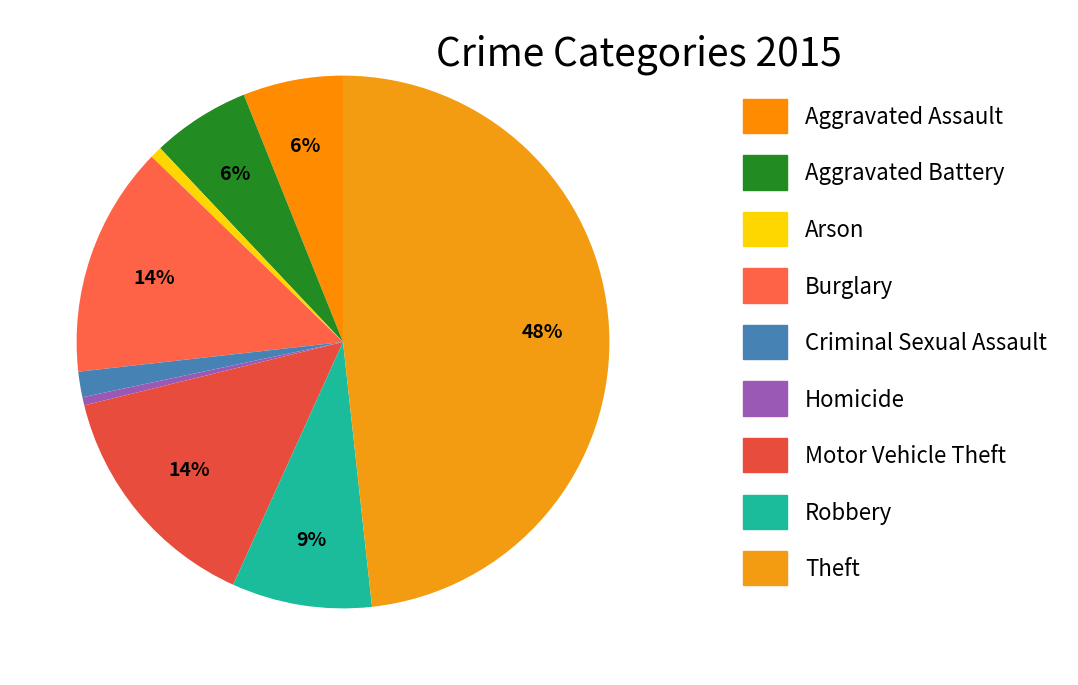

The Motor Vehicle Theft slice represents 2% of the pie. True or false?

False